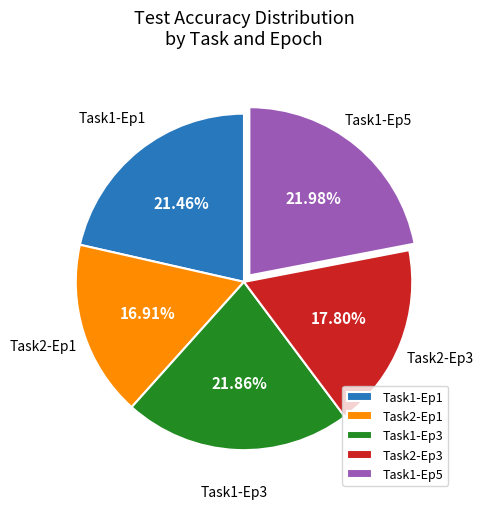

Between Task1-Ep5 and Task2-Ep3, which is larger?

Task1-Ep5